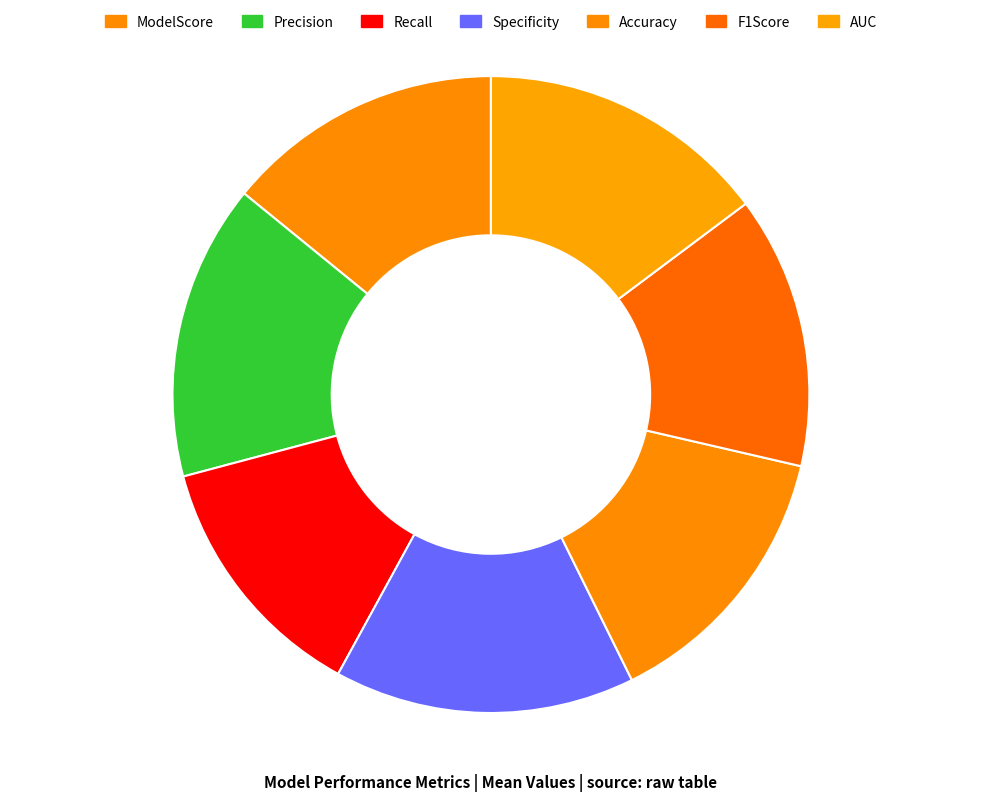

Which category has the biggest portion of the pie?

Specificity